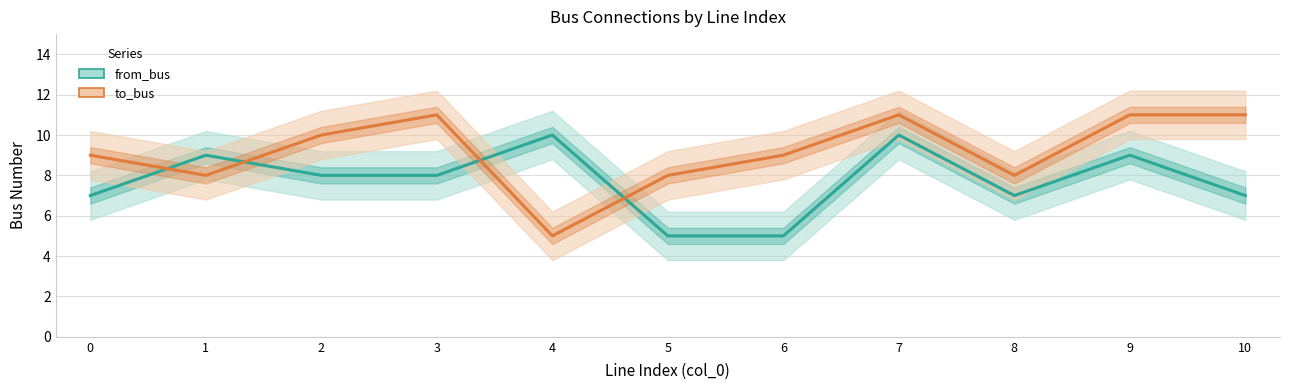

Between 6 and 4, which is larger?

4